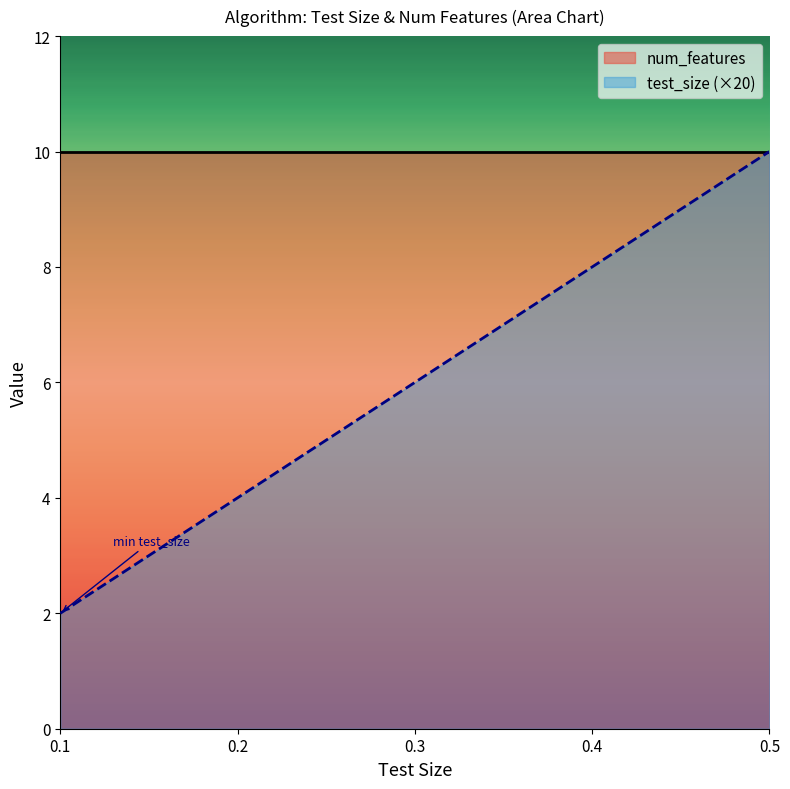

Is the value of num_features at Ridge_0.1 greater than the value of test_size at RandomForest_0.4?

Yes